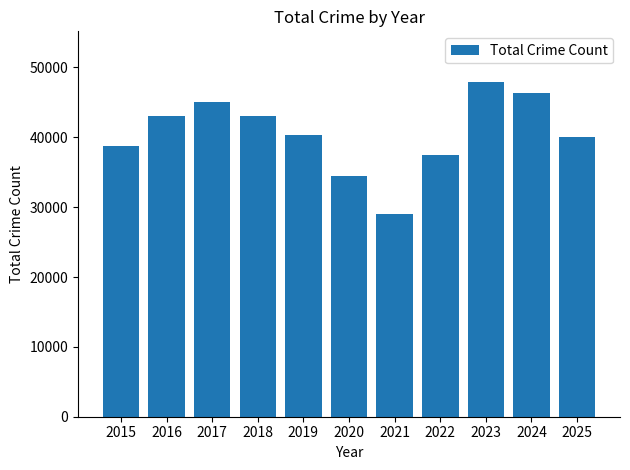

What is the ratio of the value at 2017 to the value at 2021?

1.6